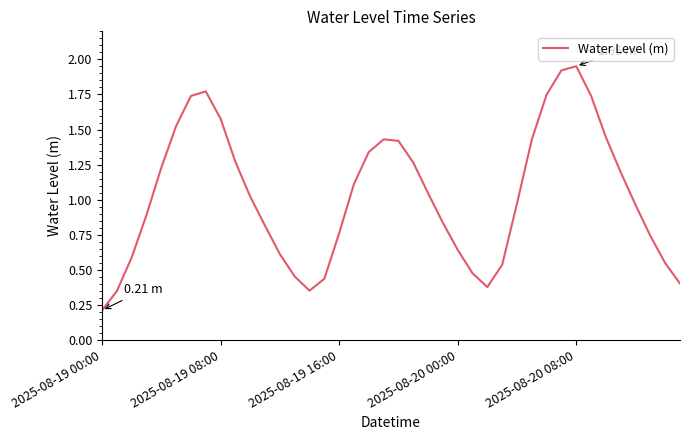

How many lines are shown in the chart?

1